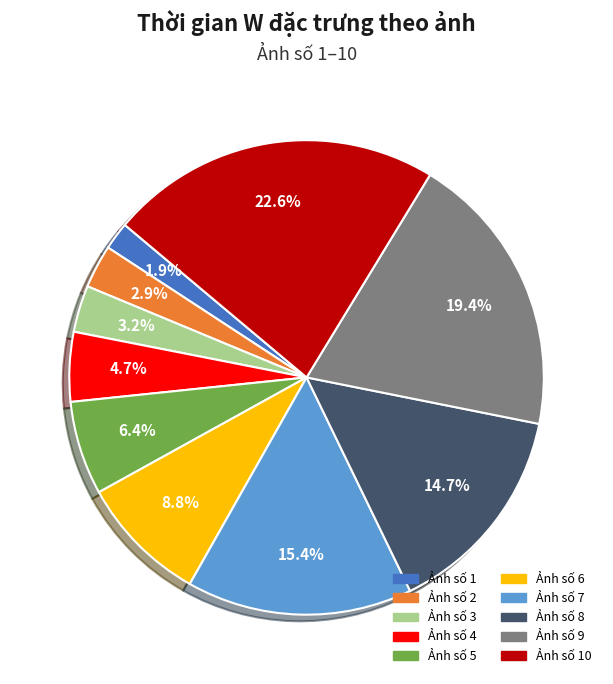

Is there any slice that represents more than half of the pie?

No